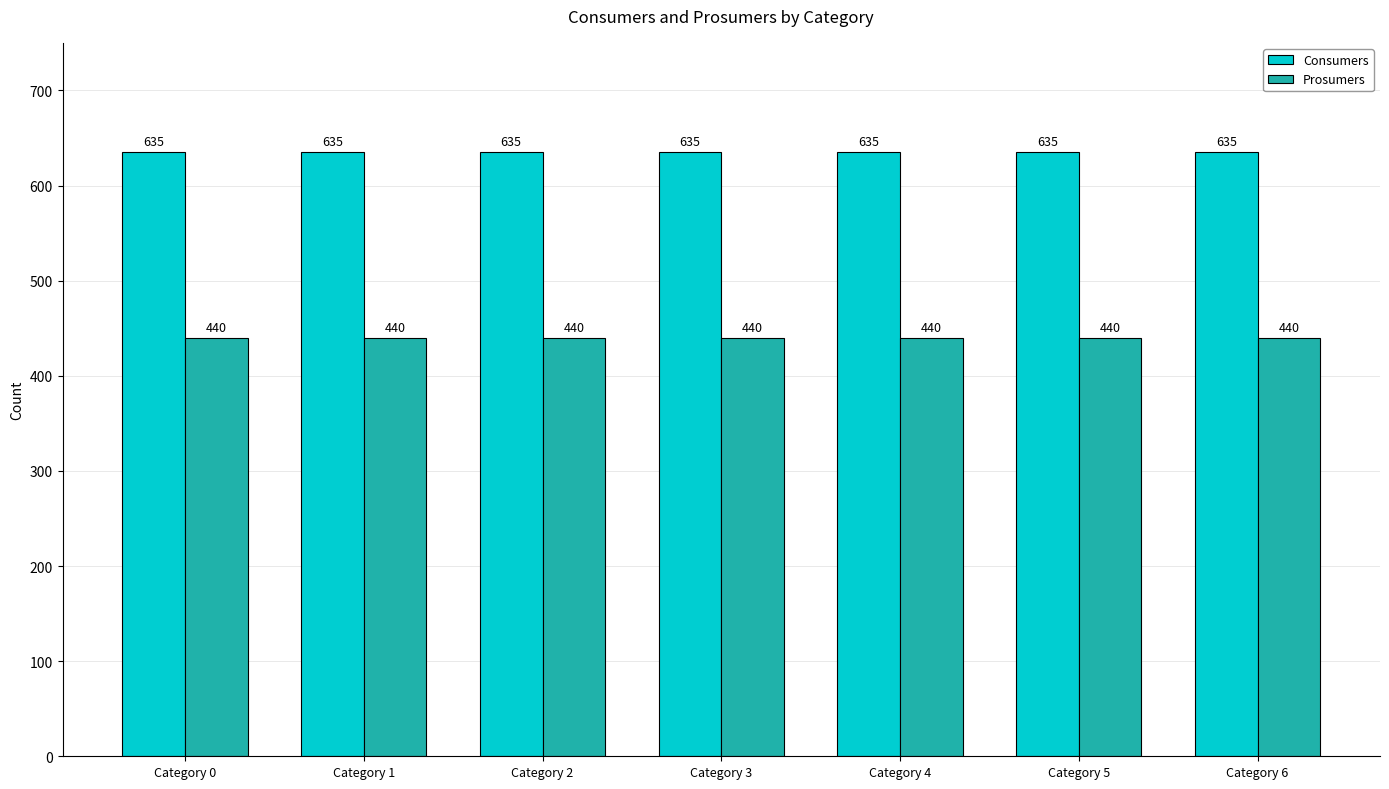

True or false: Prosumers has a value of 696 at Category 3.

False